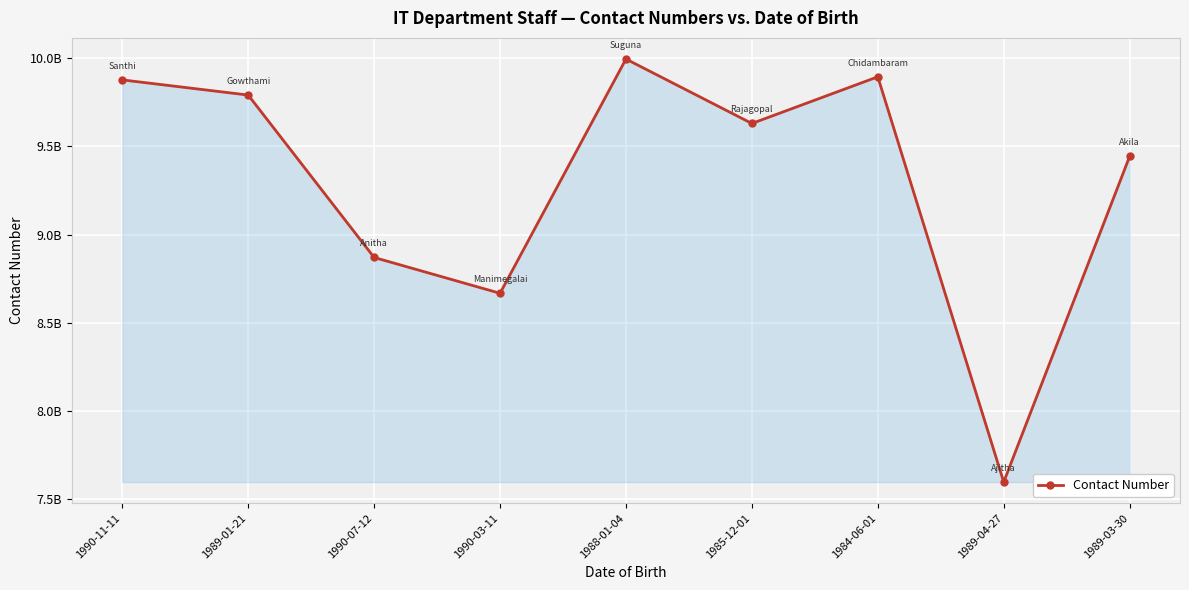

At which category does the data reach its first local peak?

1988-01-04